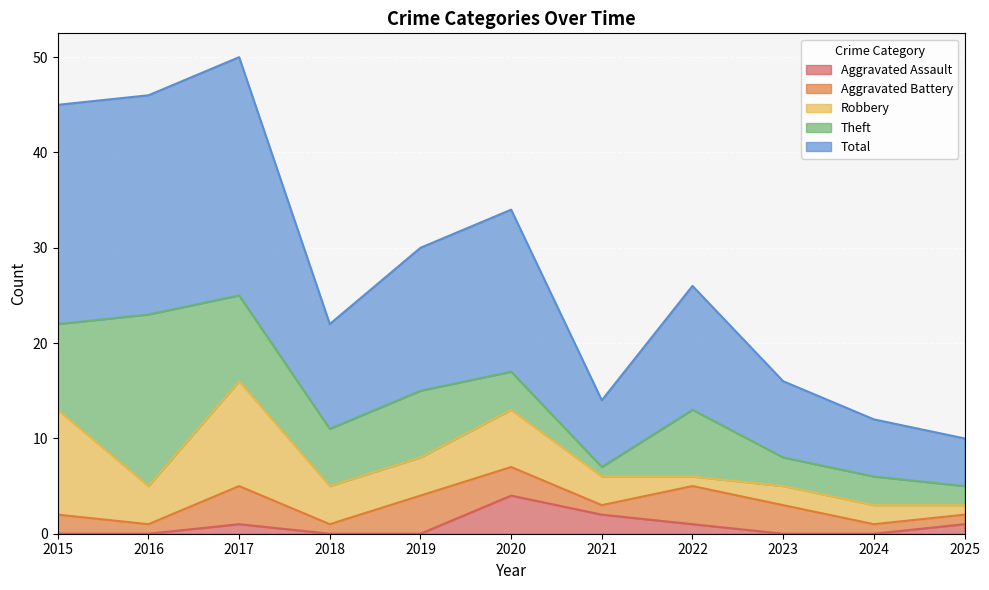

How many times do Theft and Aggravated Assault cross each other?

1